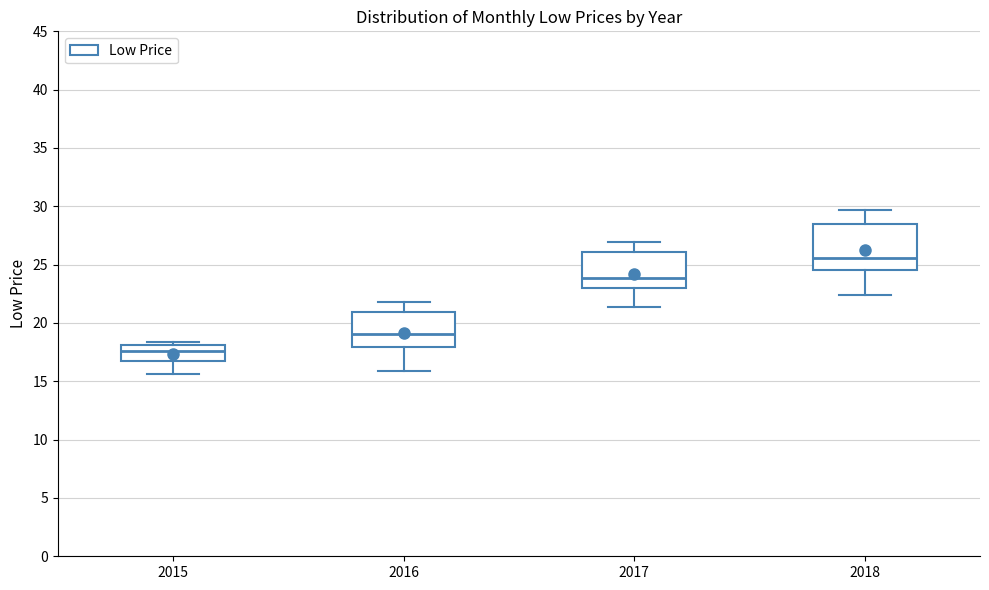

Reading left to right, transcribe this box plot: for each box, give where its median line is, the range the box spans, and where its two whiskers end, as read against the y-axis. The values are not printed on the chart, so give them approximately, as read against the axis.

2015: median 17.5, box 16.5 to 18.0, whiskers 15.5 to 18.5
2016: median 19.0, box 18.0 to 21.0, whiskers 16.0 to 22.0
2017: median 24.0, box 23.0 to 26.0, whiskers 21.5 to 27.0
2018: median 25.5, box 24.5 to 28.5, whiskers 22.5 to 29.5